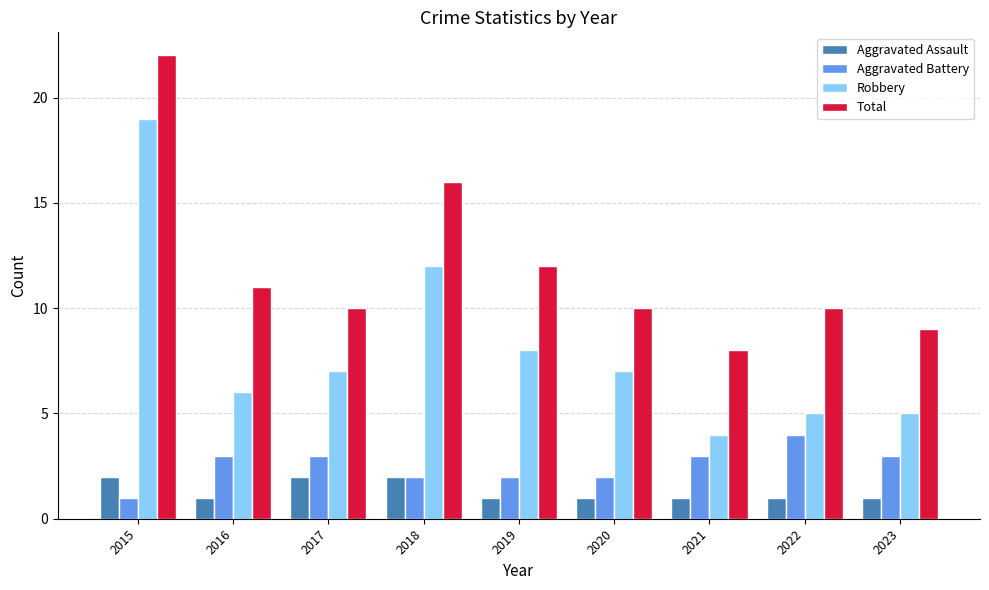

What is the minimum value for Total?

8